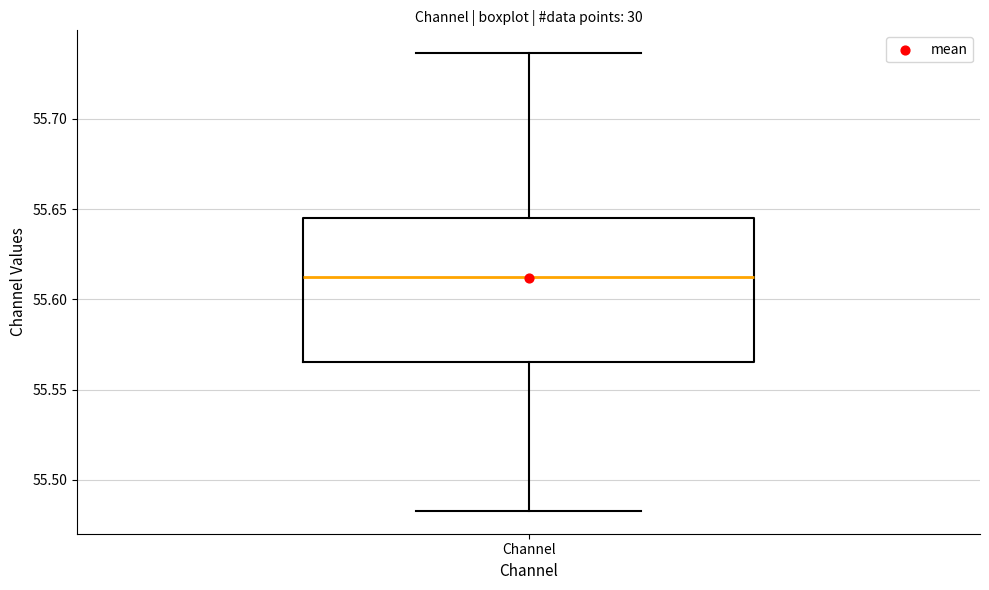

Where does the upper whisker of the box for Channel end on the y-axis? The values are not printed on the chart, so give them approximately, as read against the axis.

55.735